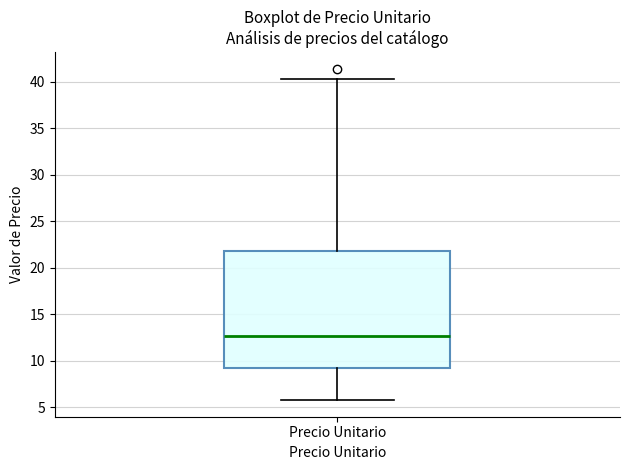

Transcribe this box plot: give where the median line is, the range the box spans, and where the two whiskers end, as read against the y-axis. The values are not printed on the chart, so give them approximately, as read against the axis.

median 12.5, box 9.0 to 22.0, whiskers 6.0 to 40.5